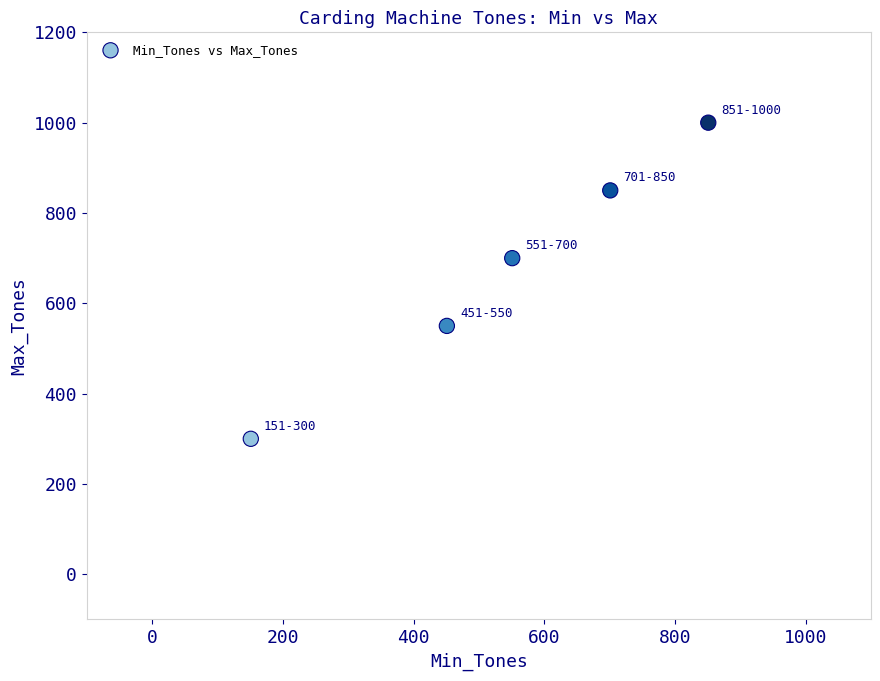

What Y value in the scatter plot is closest to 650?

700